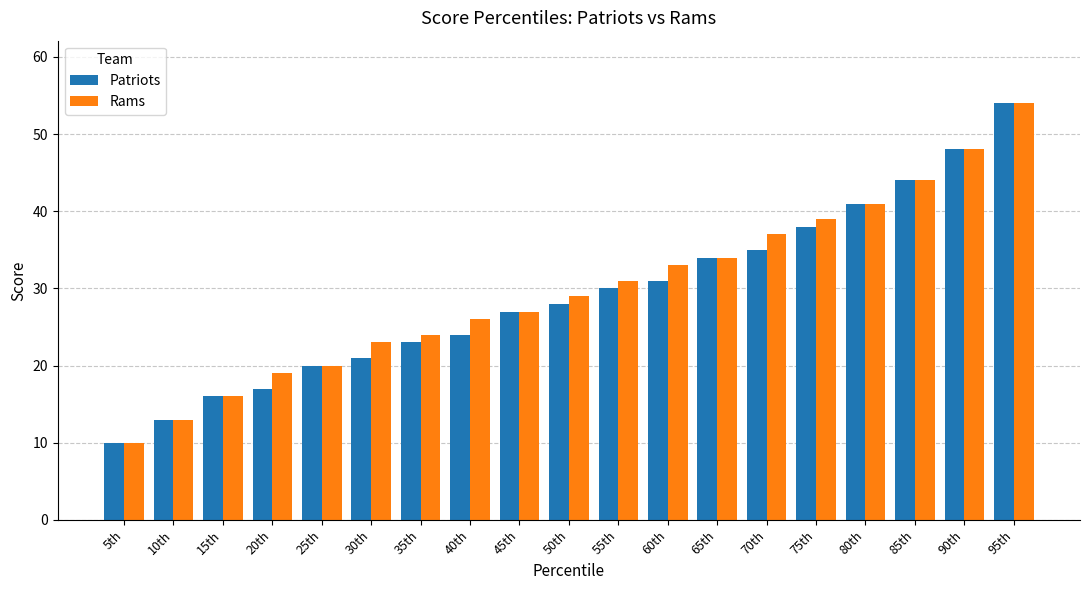

What is the difference between the Rams values at 90th and 20th?

29